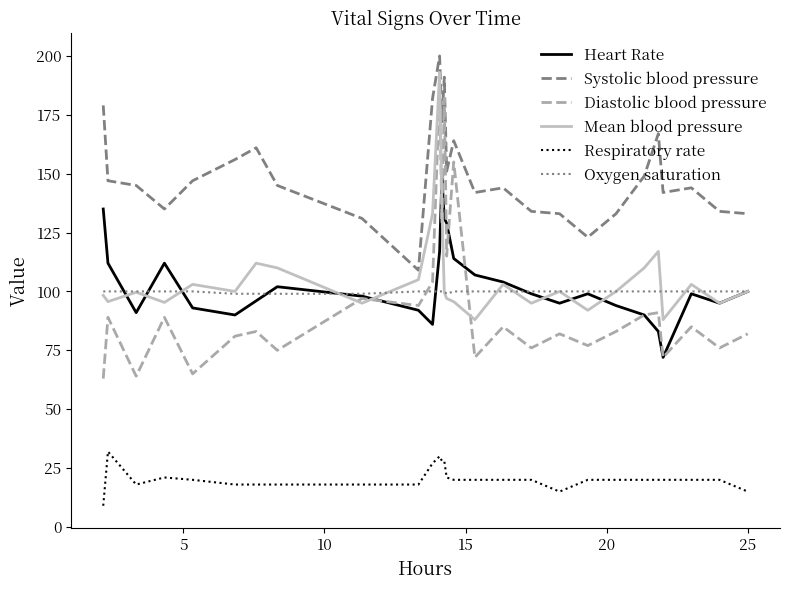

Which series has the widest spread of values?

Diastolic blood pressure